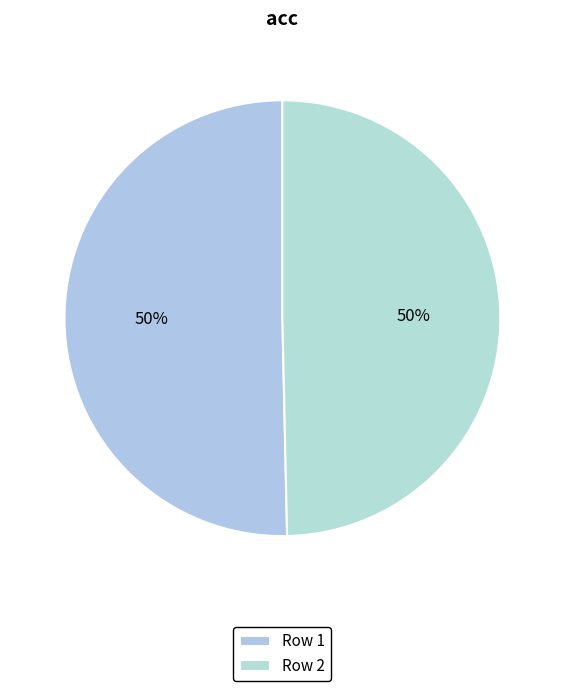

Which slice is the largest?

1